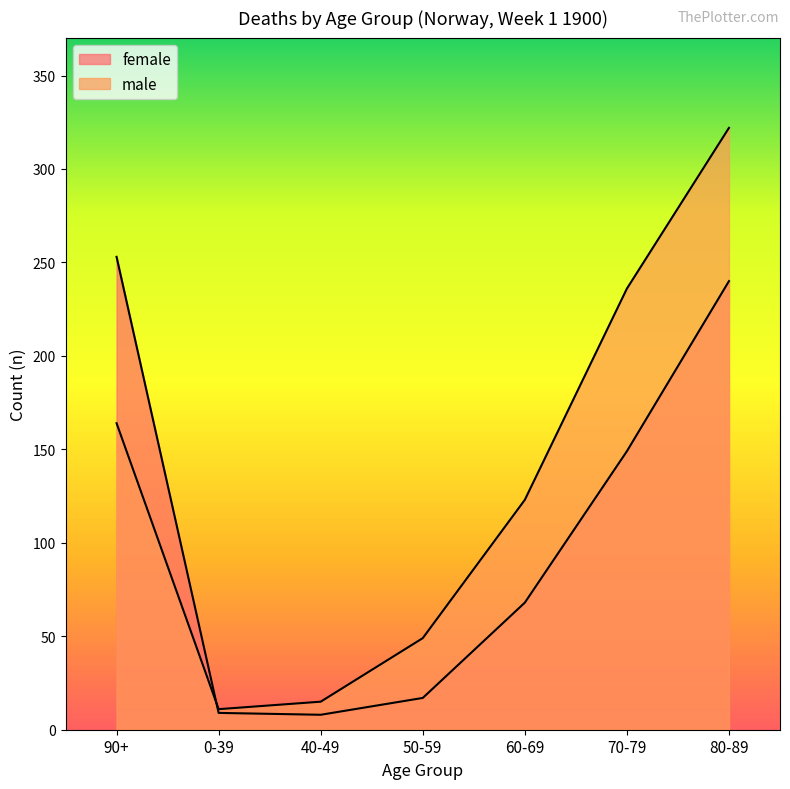

Where does the male series first go above 123?

90+